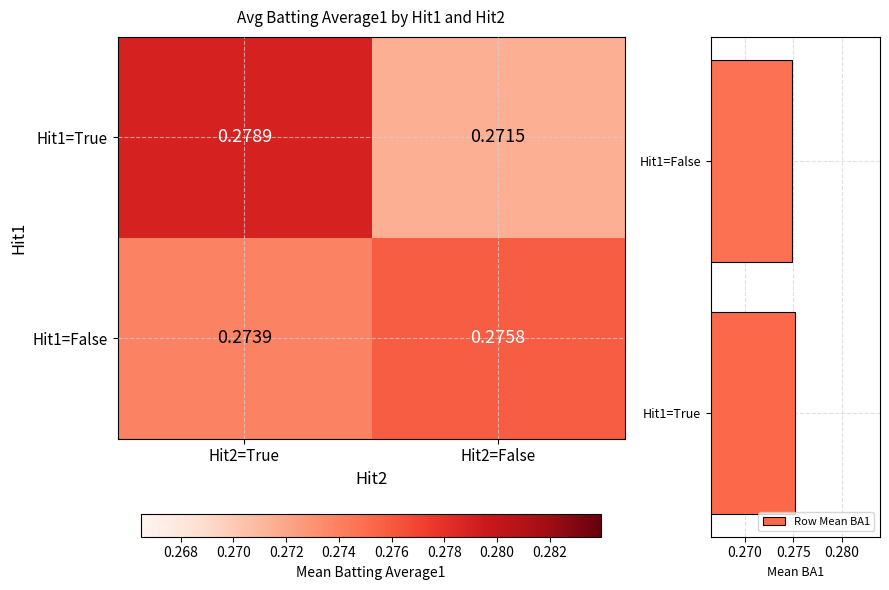

Which category has the lowest value in the Row Mean BA1 series?

Hit1=False